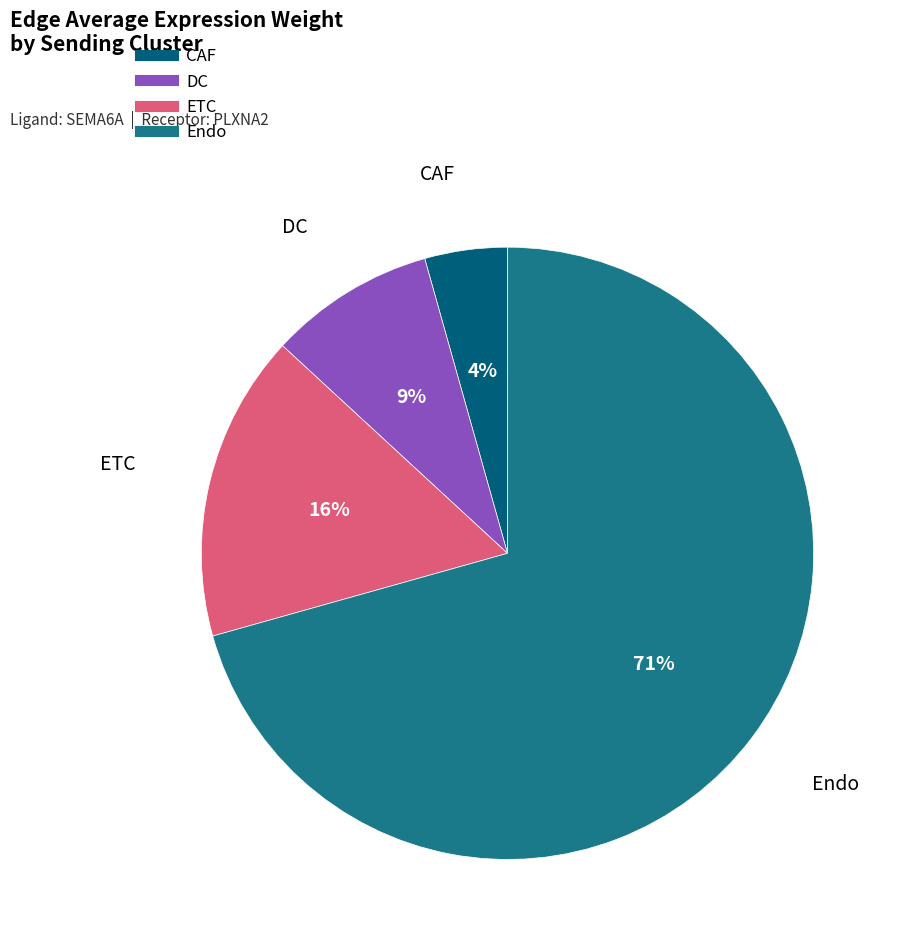

Which category has the biggest portion of the pie?

Endo